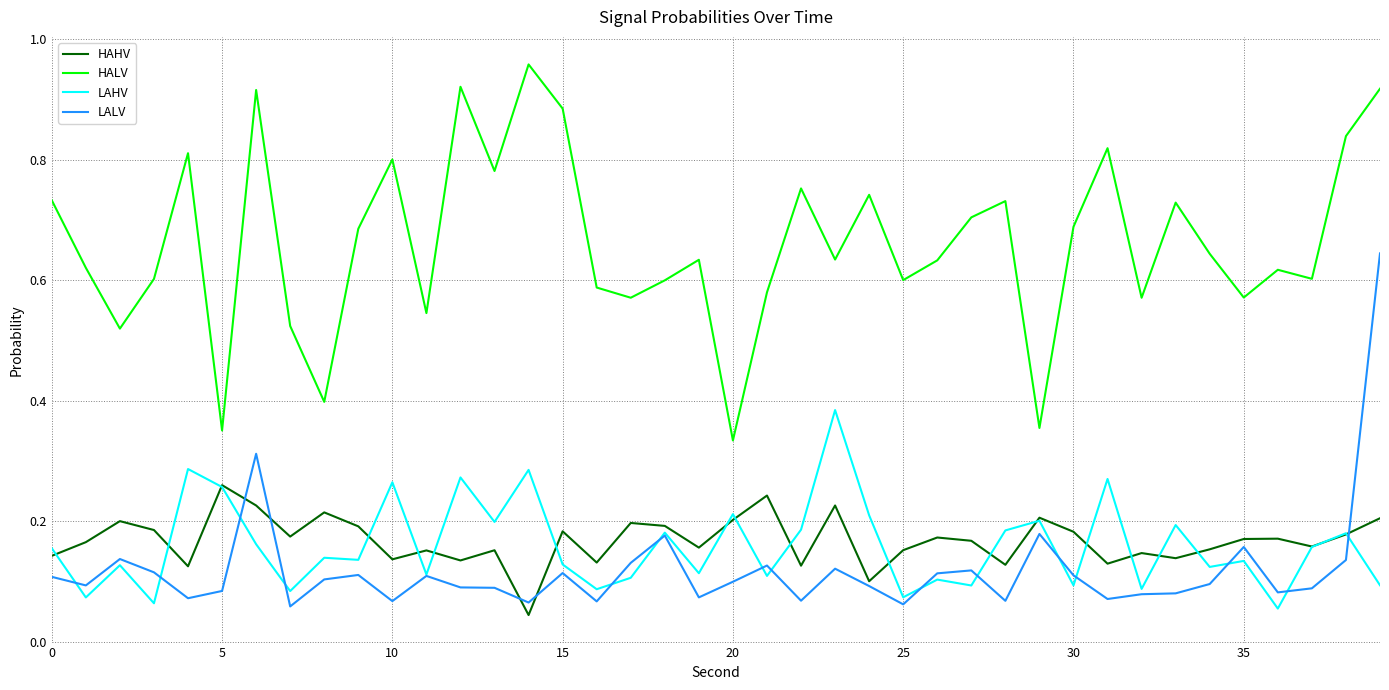

Rank the series by their maximum value, from highest to lowest.

HALV, LALV, LAHV, HAHV